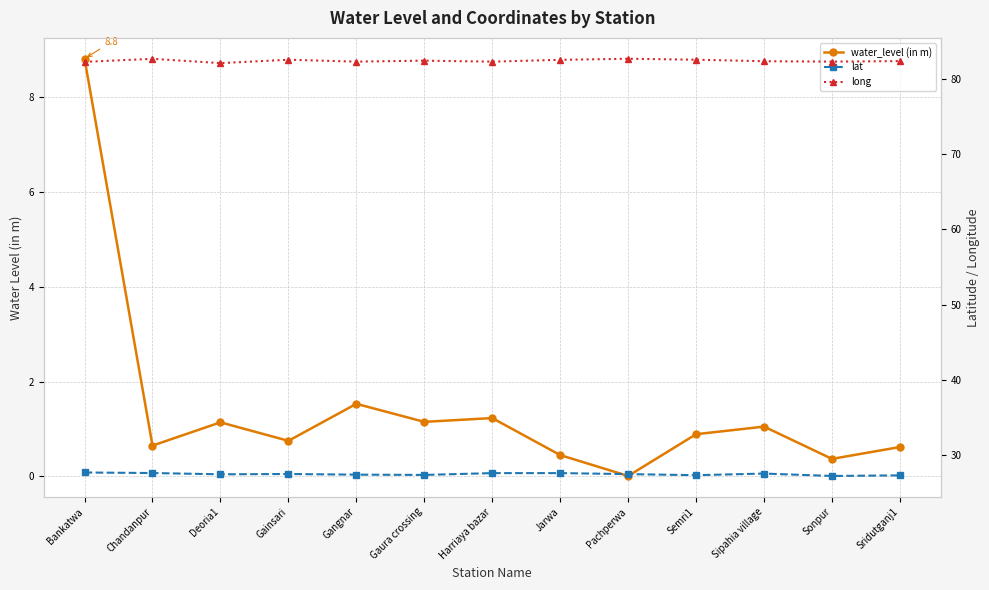

Reading left to right, transcribe all the data shown in this chart.

water_level (in m): Bankatwa=8.8	Chandanpur=0.7	Deoria1=1.1	Gainsari=0.8	Gangnar=1.5	Gaura crossing=1.1	Harriaya bazar=1.2	Jarwa=0.5	Pachperwa=0.0	Semri1=0.9	Sipahia village=1.1	Sonpur=0.4	Sridutganj1=0.6
lat: Bankatwa=27.7	Chandanpur=27.7	Deoria1=27.5	Gainsari=27.5	Gangnar=27.4	Gaura crossing=27.4	Harriaya bazar=27.7	Jarwa=27.7	Pachperwa=27.5	Semri1=27.4	Sipahia village=27.6	Sonpur=27.3	Sridutganj1=27.4
long: Bankatwa=82.3	Chandanpur=82.7	Deoria1=82.1	Gainsari=82.5	Gangnar=82.3	Gaura crossing=82.4	Harriaya bazar=82.3	Jarwa=82.5	Pachperwa=82.7	Semri1=82.5	Sipahia village=82.3	Sonpur=82.3	Sridutganj1=82.4